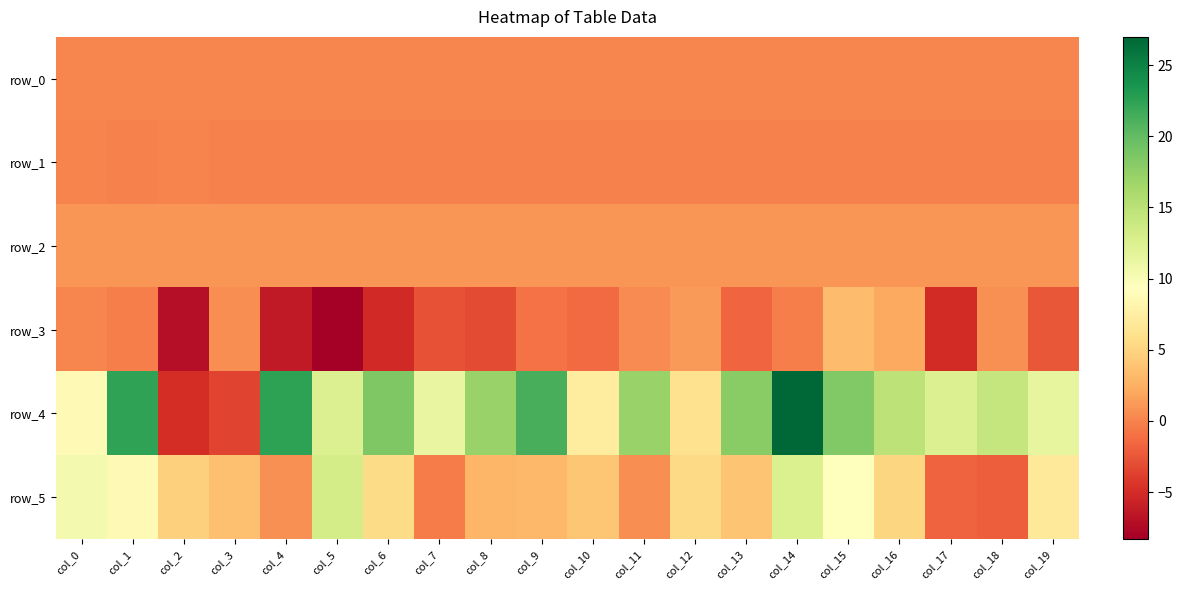

What is the minimum value shown in the chart?

-8.3